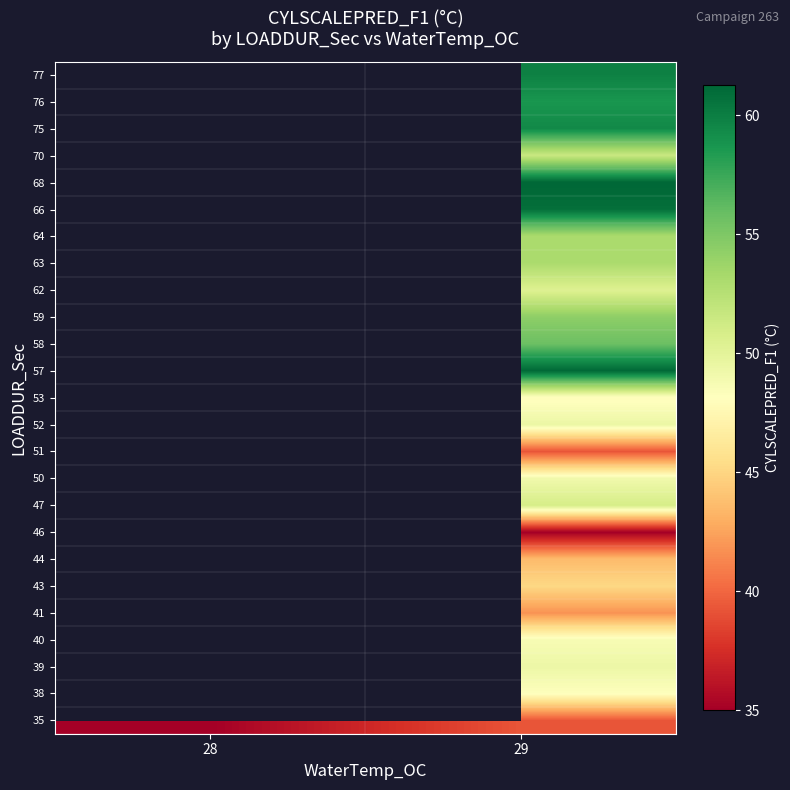

What is the minimum value shown in the chart?

35.0